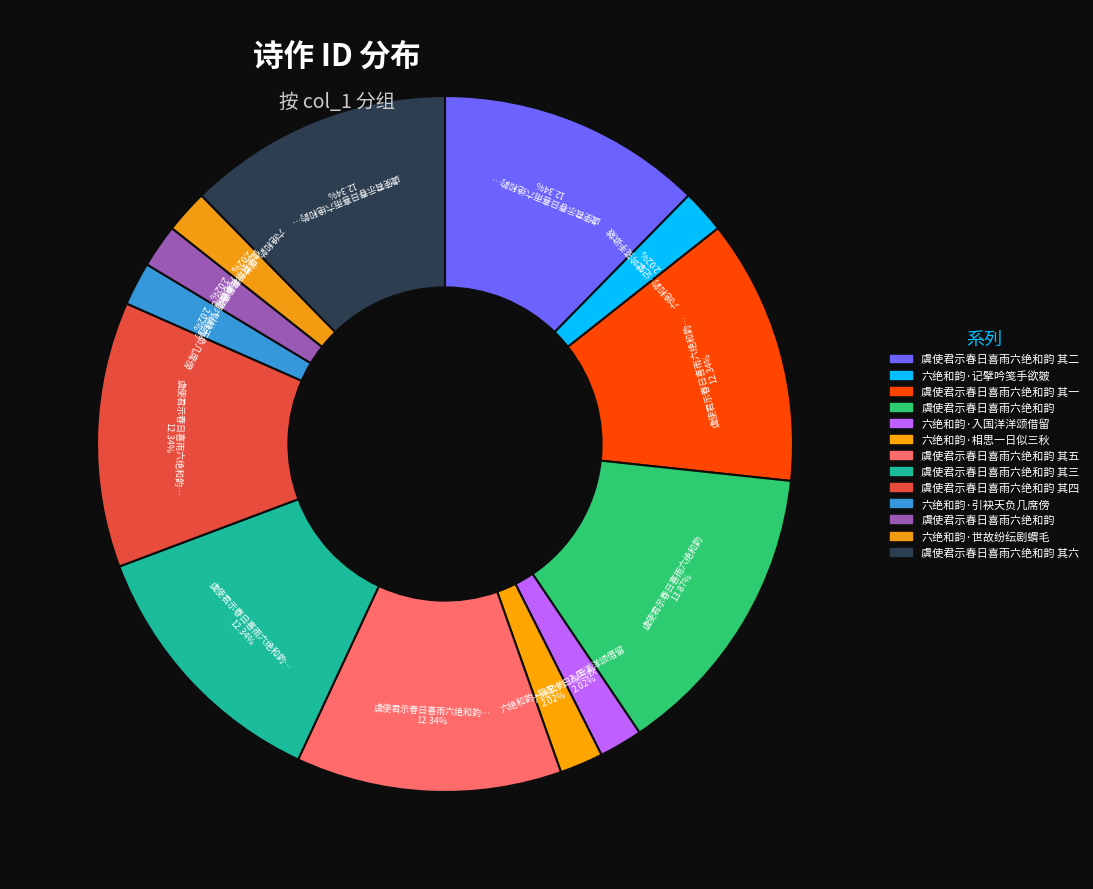

Count the number of slices in the pie.

13